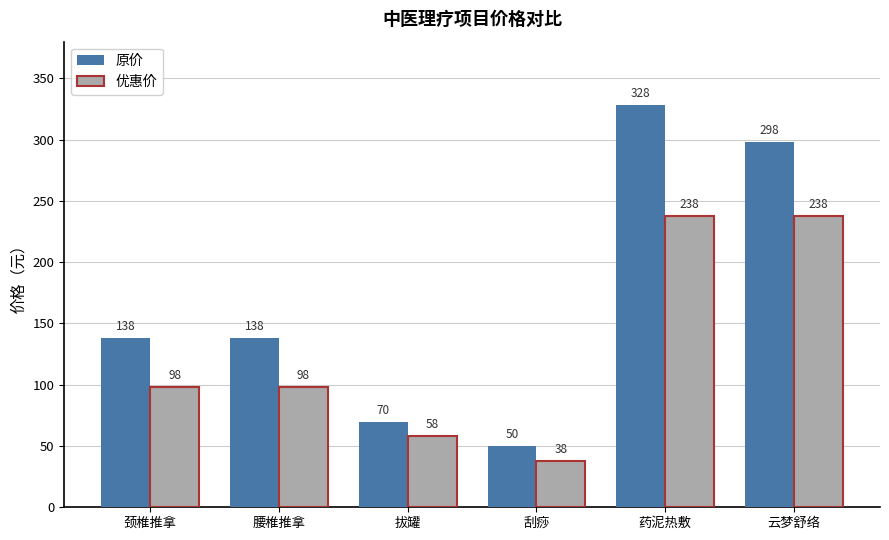

Is it true that 优惠价 equals 159 at 腰椎推拿?

False